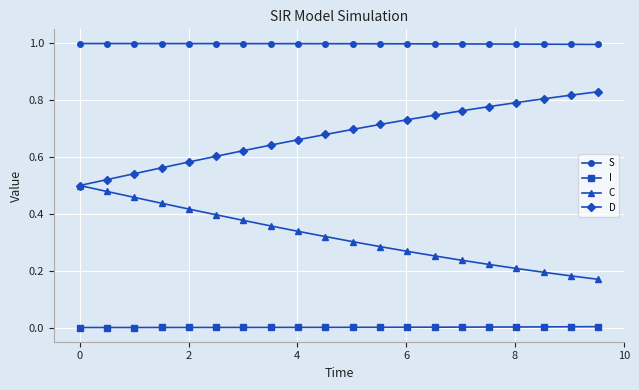

What is the value of the S point at the 1st from the left?

1.0